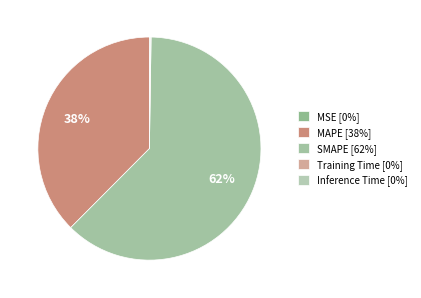

How many segments does this pie chart have?

5